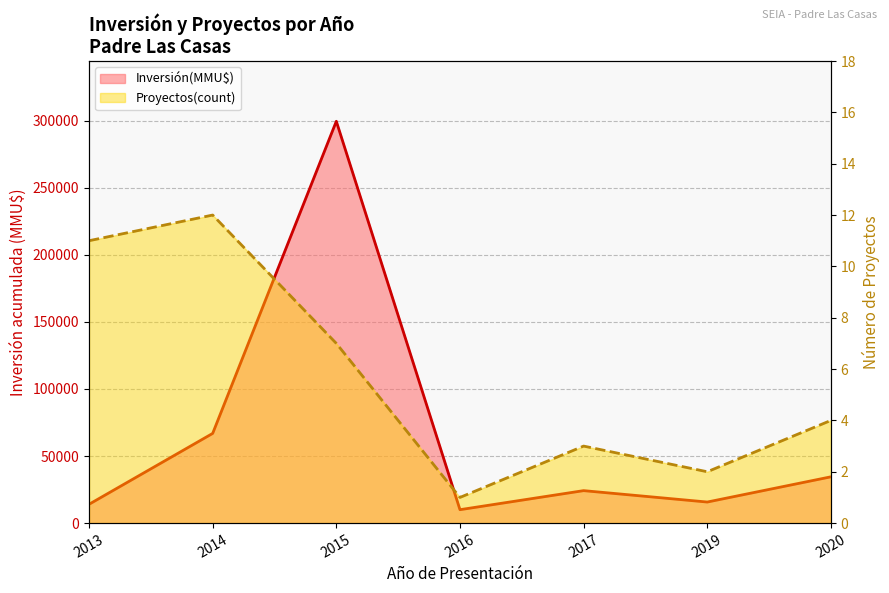

What is the difference between the maximum and minimum values in the Inversión(MMU$) line series?

289538